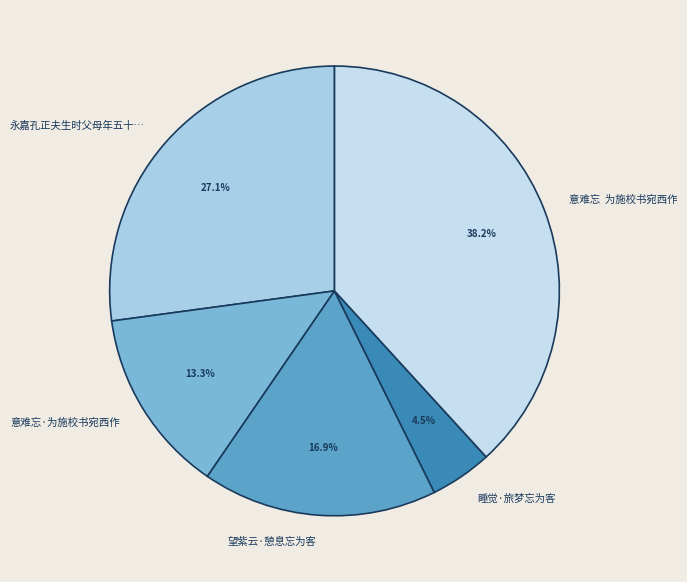

Is 永嘉孔正夫生时父母年五十… the majority of the pie?

No